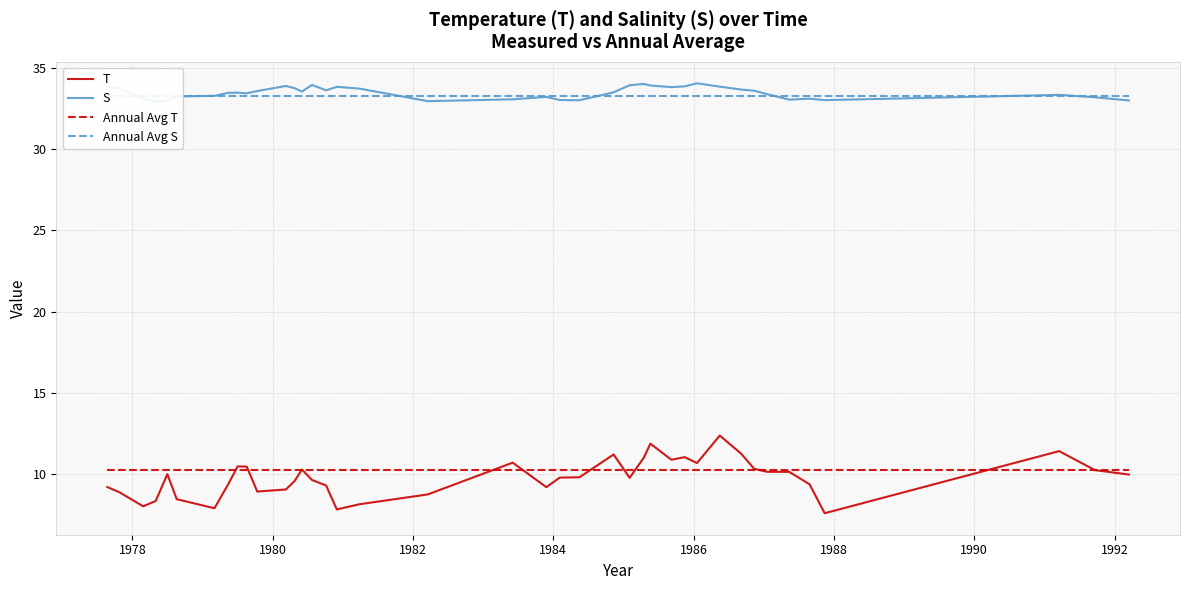

What is the difference between the second highest and second lowest values in the T series?

4.0